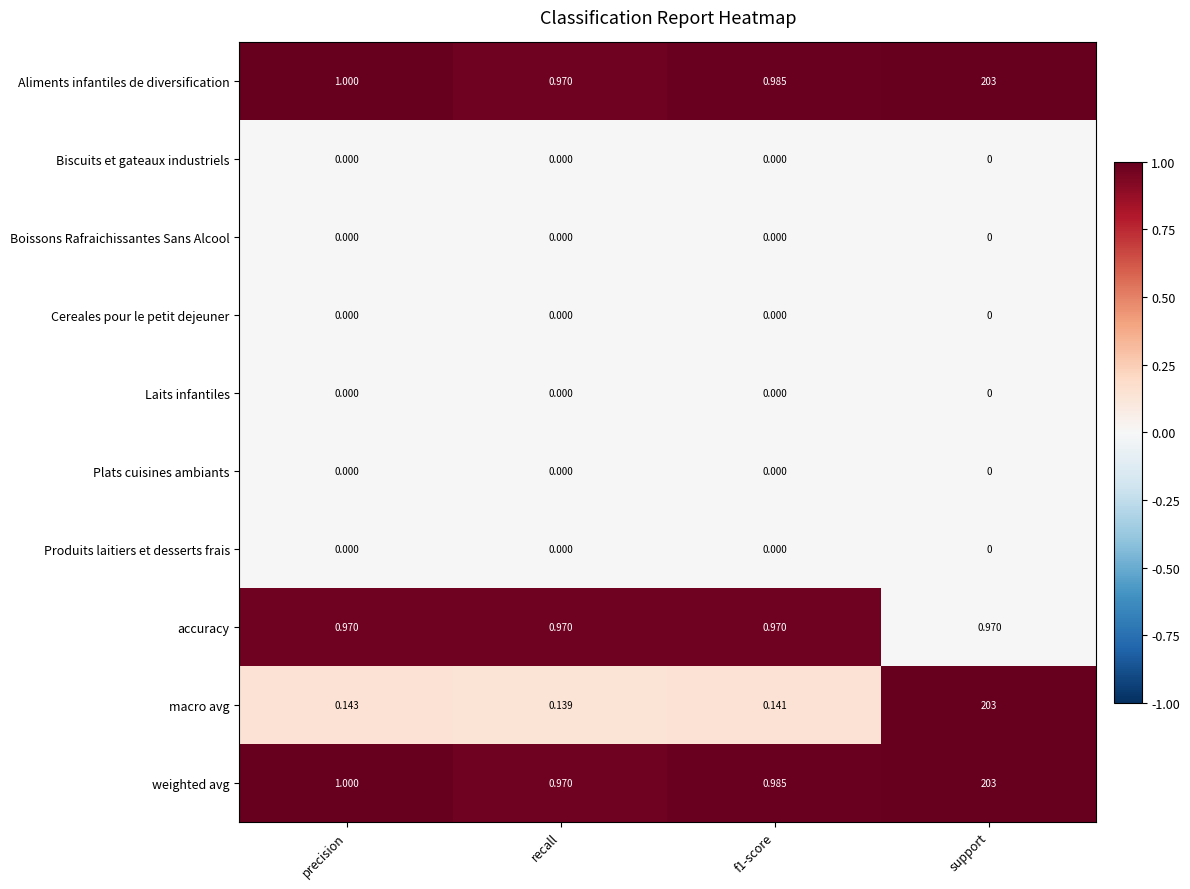

Is the value of accuracy at precision greater than the value of Aliments infantiles de diversification at precision?

No